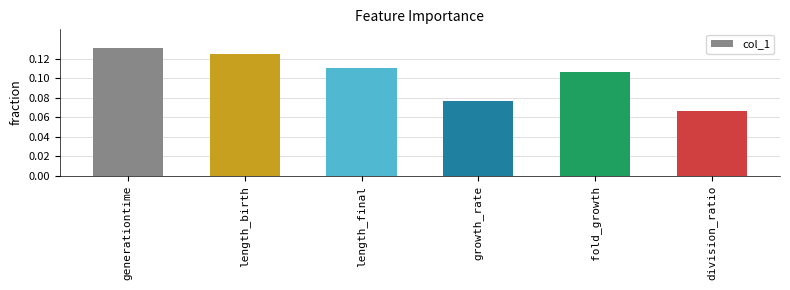

What is the sum of all values?

0.6